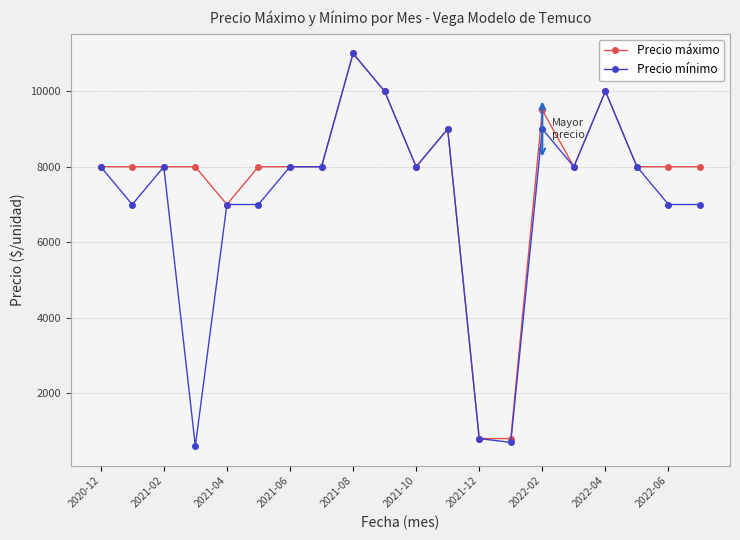

What is the greatest value displayed?

11000